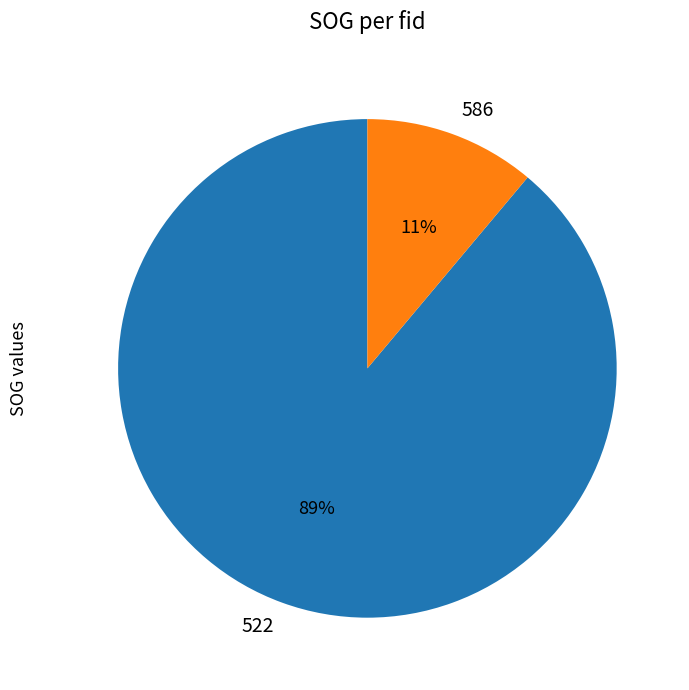

What percentage is the 586 slice, to the nearest percent?

11%